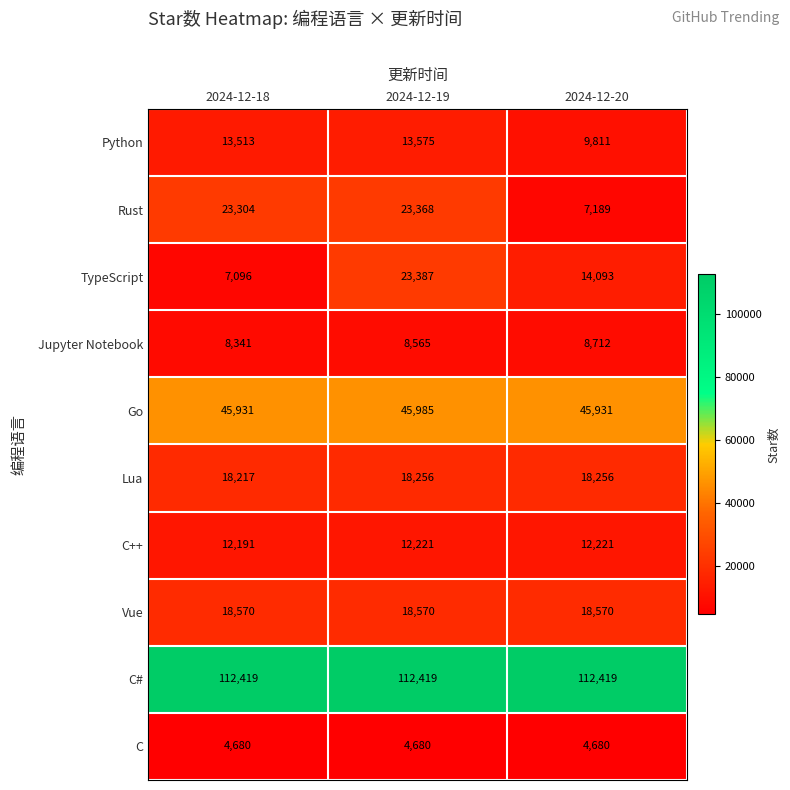

Reading right to left, transcribe all the data shown in this chart.

Python: 2024-12-20=9811	2024-12-19=13575	2024-12-18=13513
Rust: 2024-12-20=7189	2024-12-19=23368	2024-12-18=23304
TypeScript: 2024-12-20=14093	2024-12-19=23387	2024-12-18=7096
Jupyter Notebook: 2024-12-20=8712	2024-12-19=8565	2024-12-18=8341
Go: 2024-12-20=45931	2024-12-19=45985	2024-12-18=45931
Lua: 2024-12-20=18256	2024-12-19=18256	2024-12-18=18217
C++: 2024-12-20=12221	2024-12-19=12221	2024-12-18=12191
Vue: 2024-12-20=18570	2024-12-19=18570	2024-12-18=18570
C#: 2024-12-20=112419	2024-12-19=112419	2024-12-18=112419
C: 2024-12-20=4680	2024-12-19=4680	2024-12-18=4680